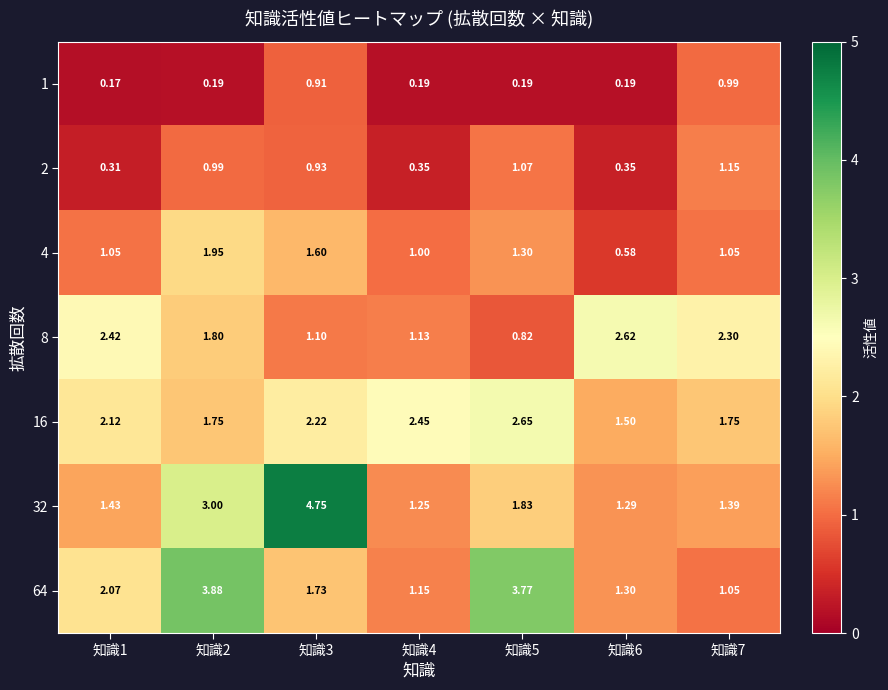

Is the value of 16 at 知識2 greater than the value of 64 at 知識3?

Yes